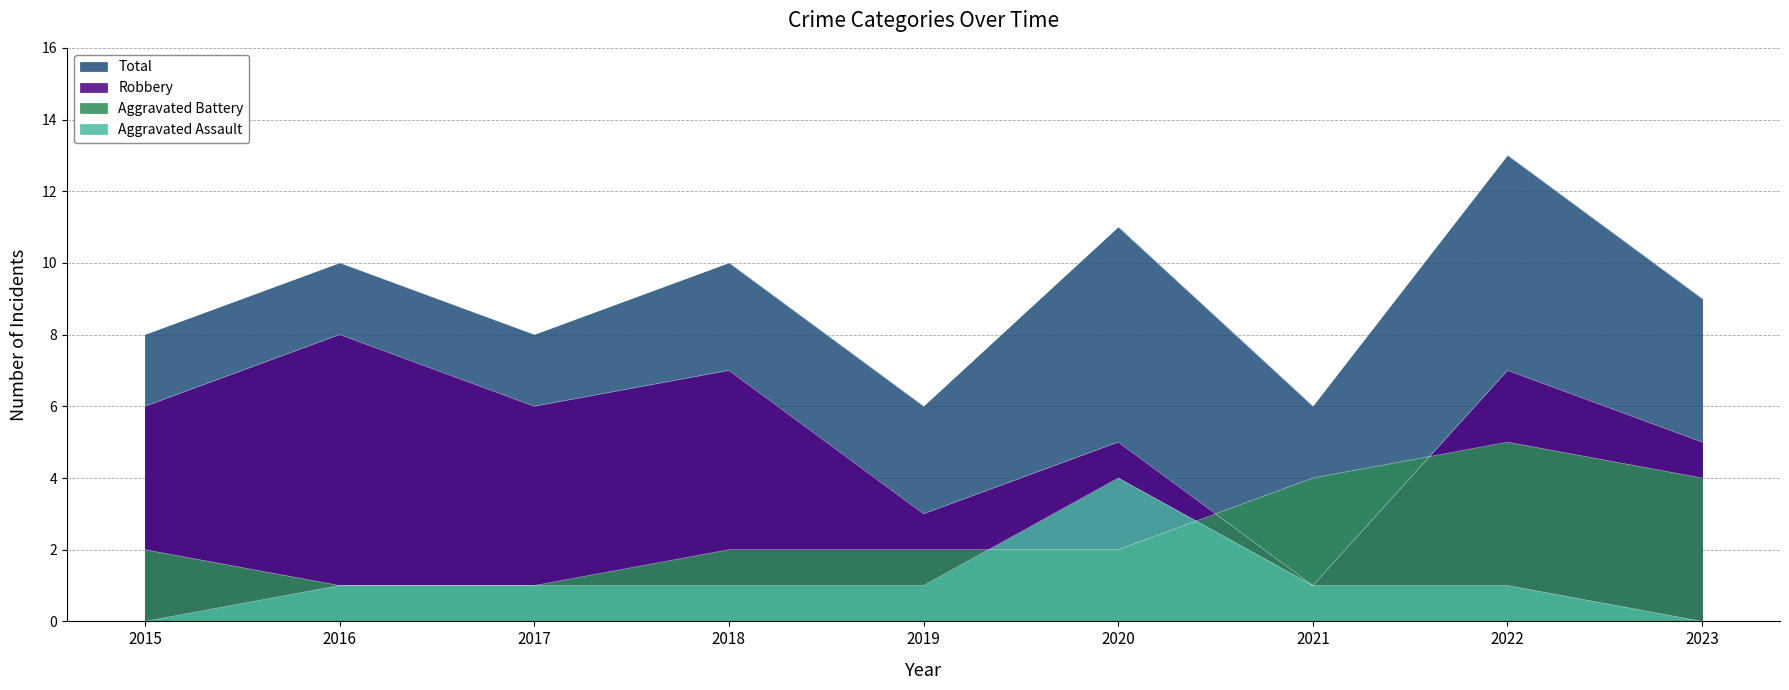

True or false: Aggravated Assault and Aggravated Battery cross at least once.

True